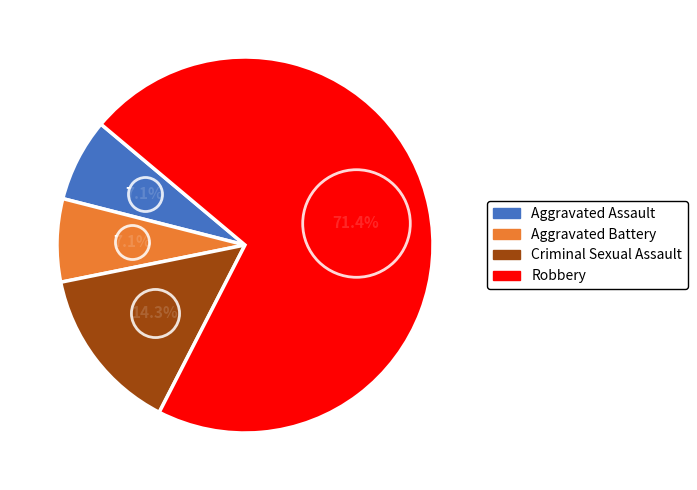

The Robbery slice represents 71% of the pie. True or false?

True